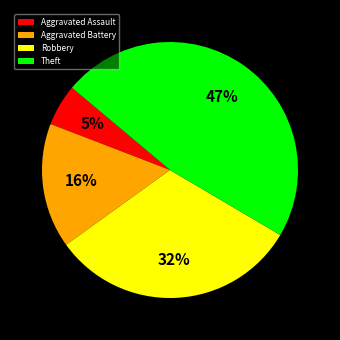

To the nearest percent, what percentage of the pie is Aggravated Battery?

16%